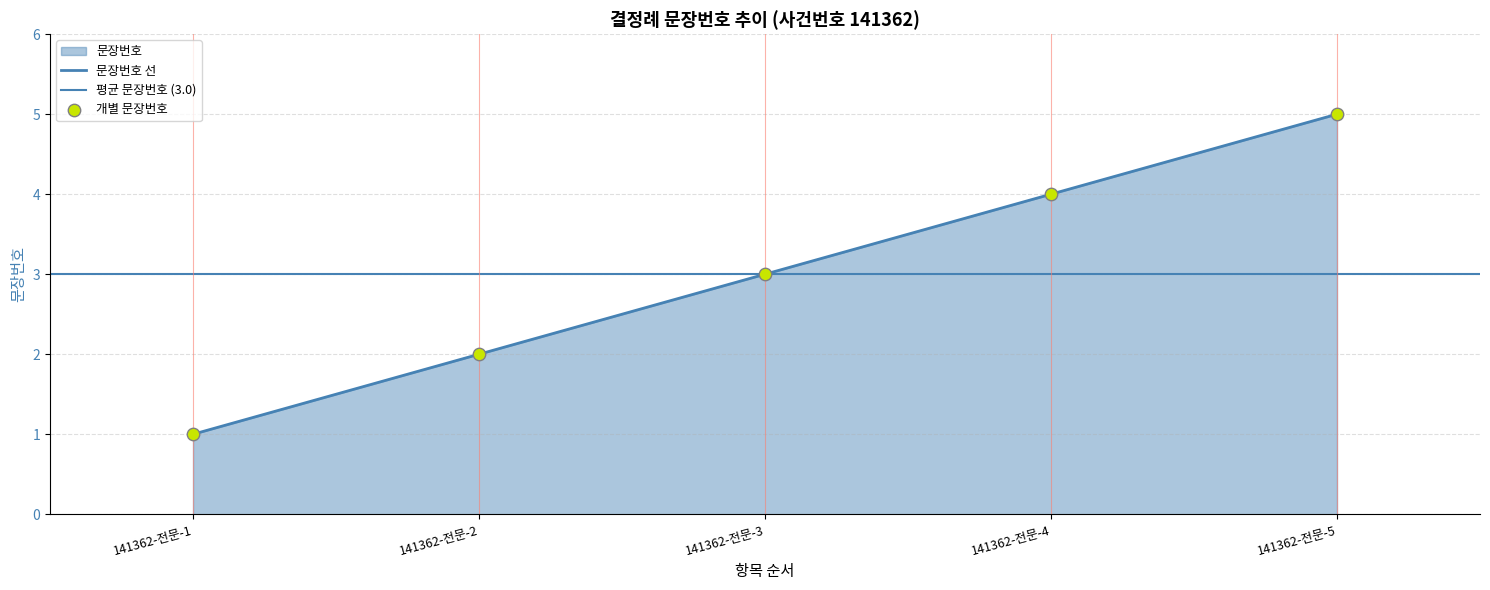

What is the change in value from 141362-전문-1 to 141362-전문-4?

+3